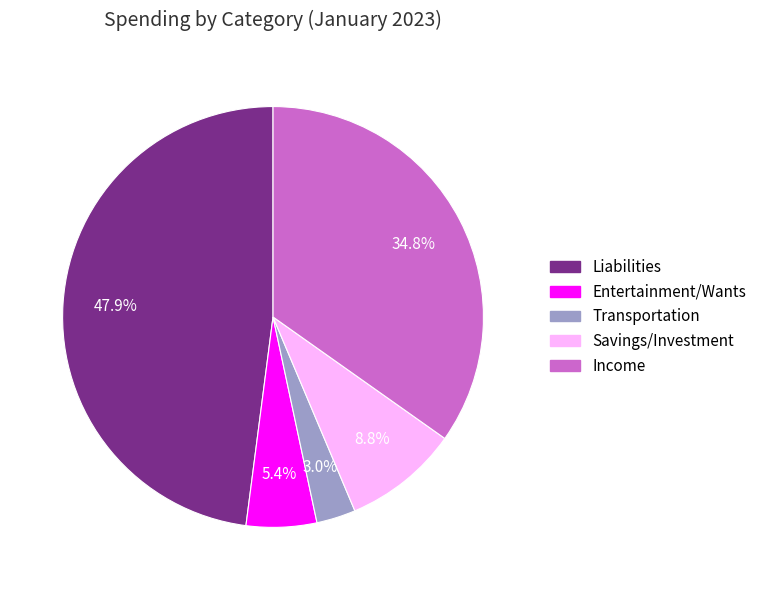

Which has a higher value, Entertainment/Wants or Savings/Investment?

Savings/Investment